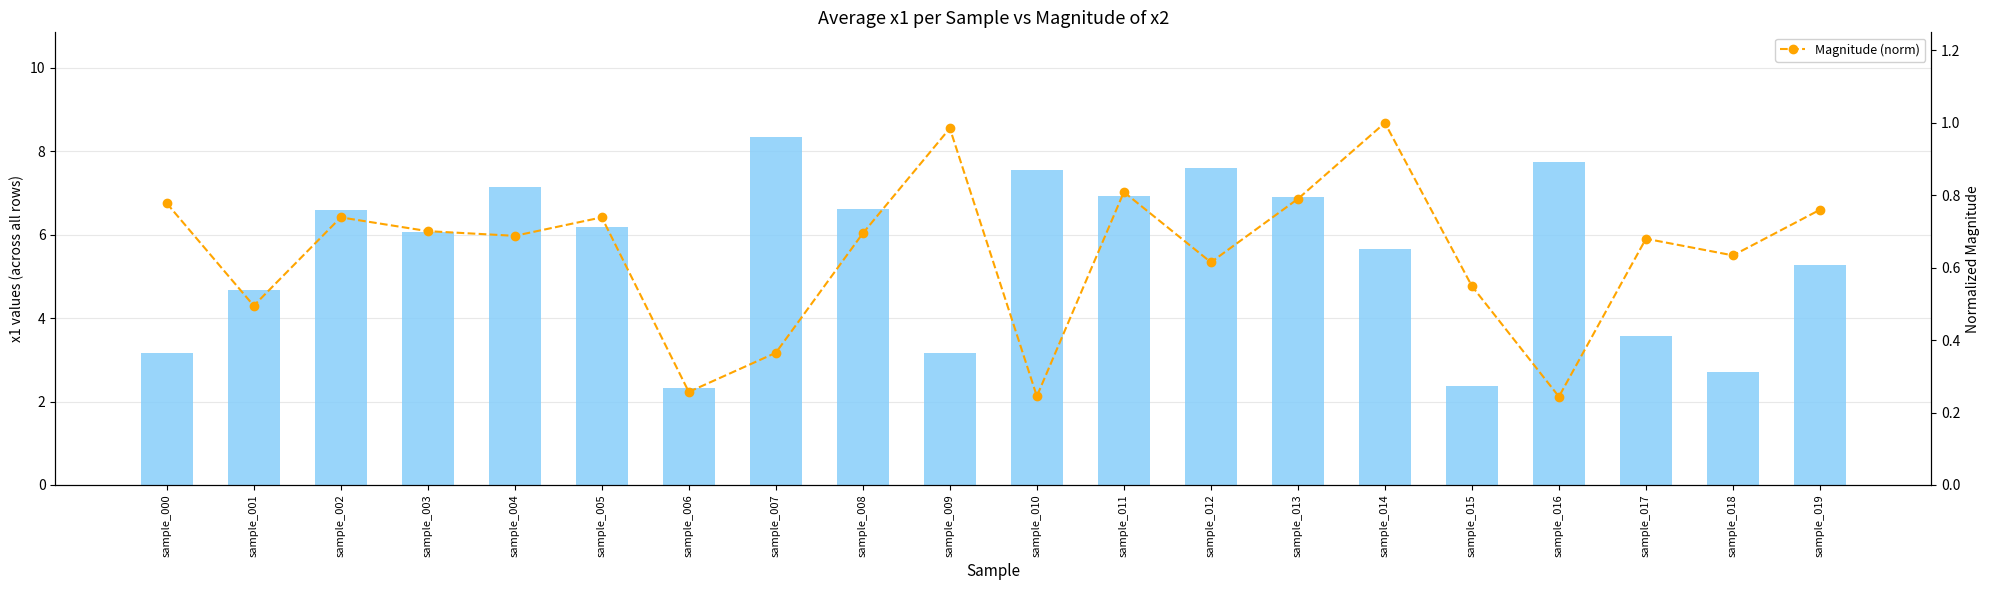

At sample_007, list the series in order from largest to smallest.

x1 values, Magnitude (norm)